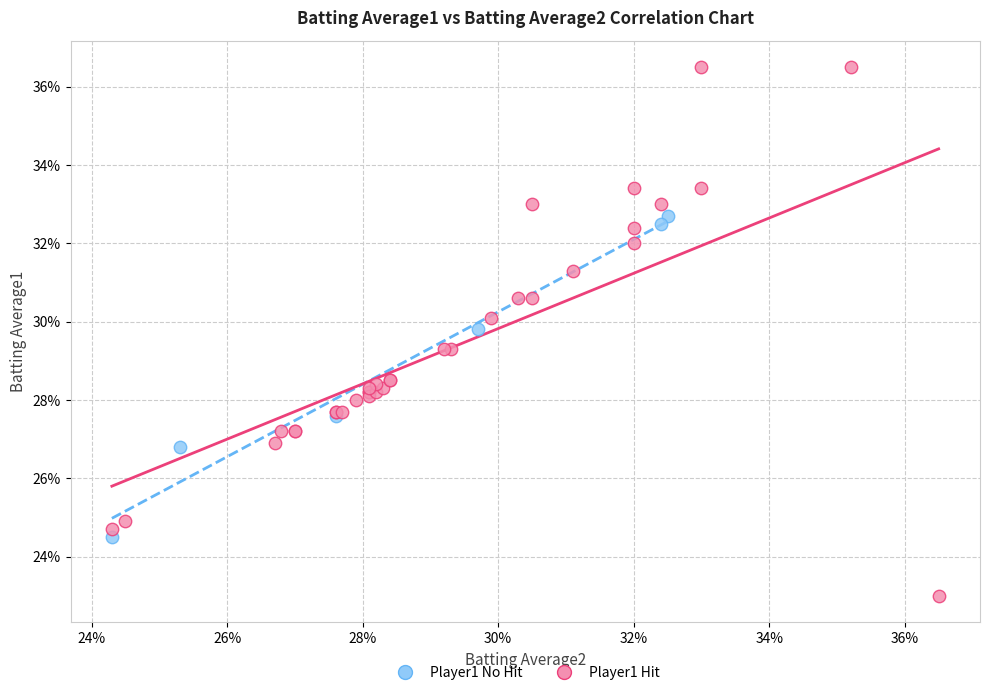

Which series reaches the minimum Y coordinate?

Player1 Hit